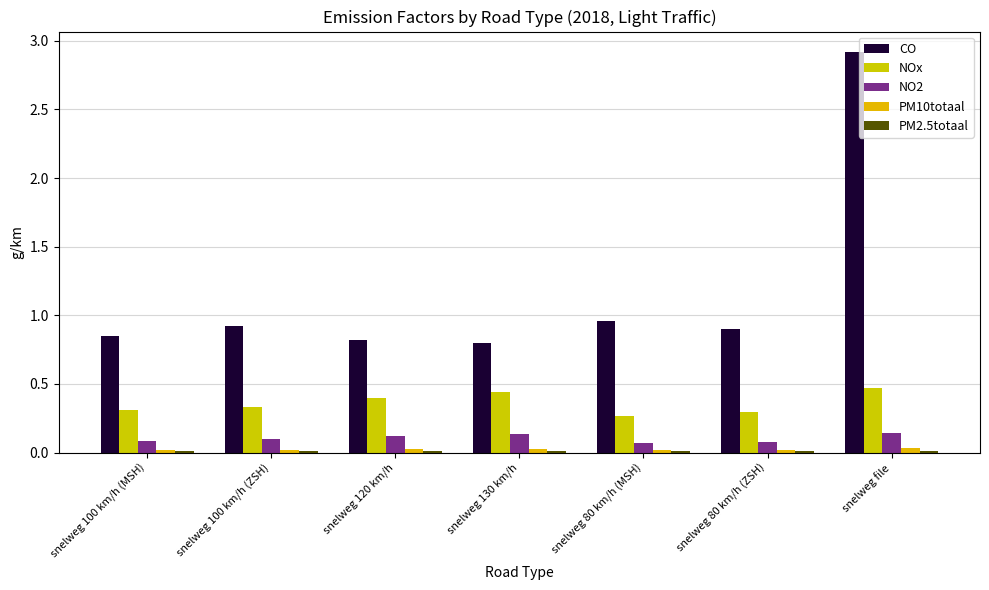

At which category does the chart reach its peak across all series?

snelweg file